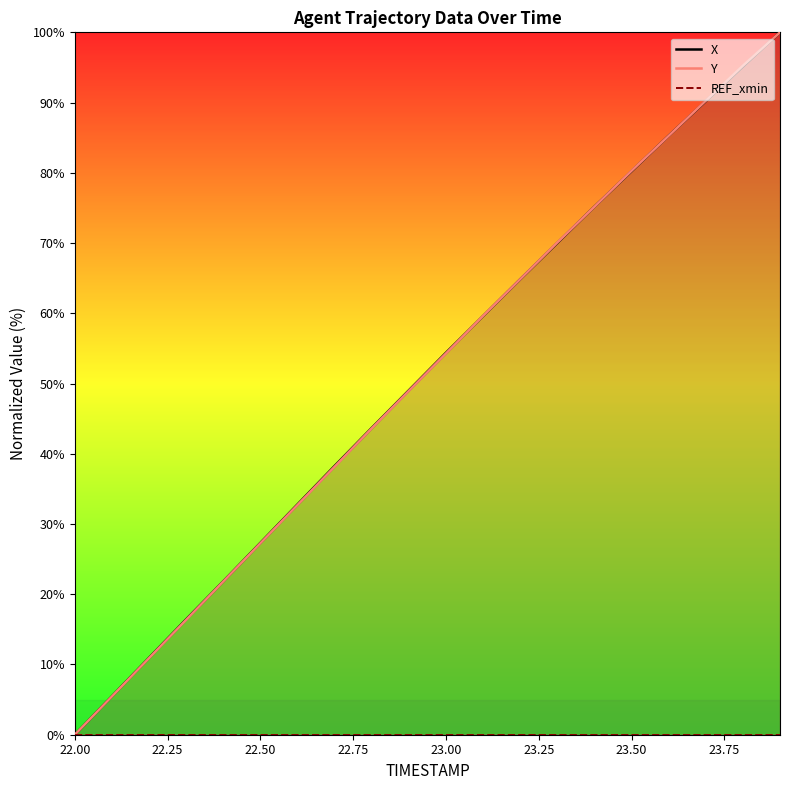

True or false: REF_xmin and Y cross at least once.

False